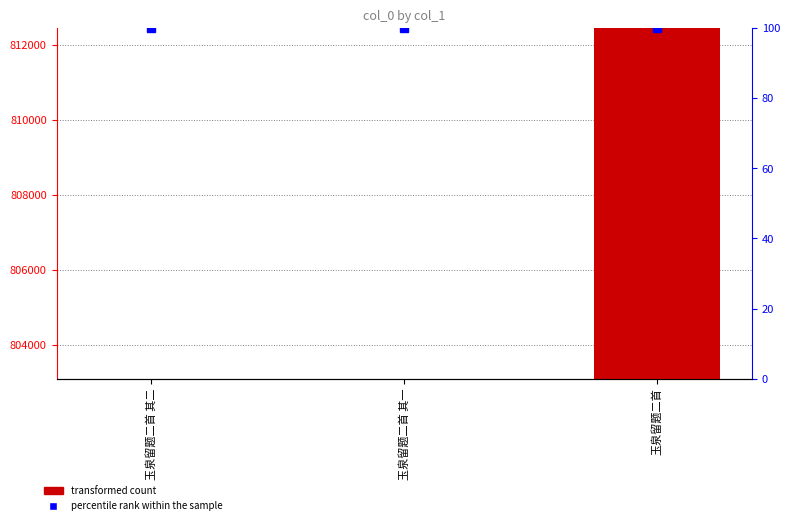

What is the spread (max minus min) of values at 玉泉留题二首?

812344